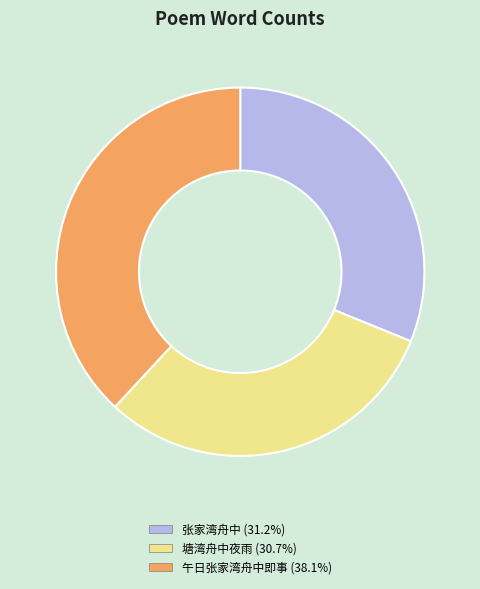

Combined, do 塘湾舟中夜雨 and 午日张家湾舟中即事 account for over 50%?

Yes